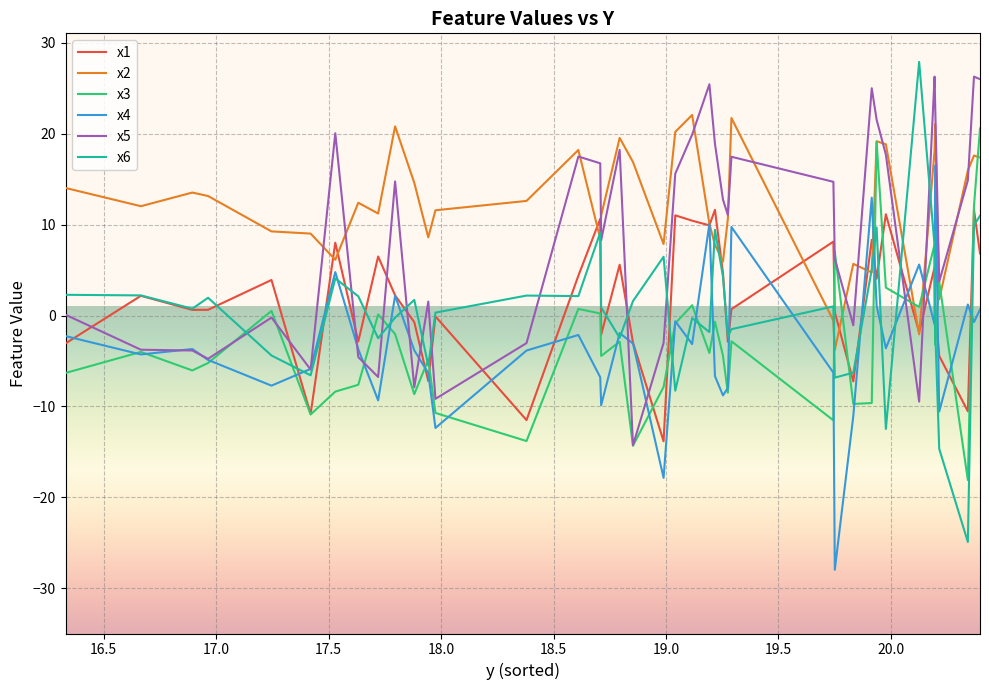

After their last crossing, which series has the higher values: x5 or x1?

x5